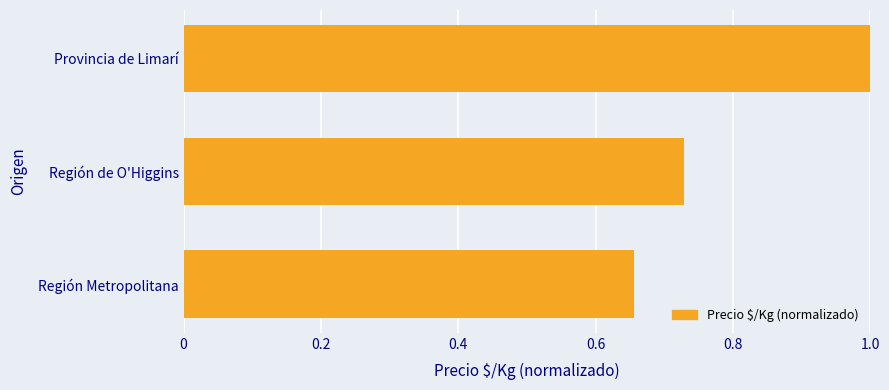

Does the chart contain stacked bars?

No